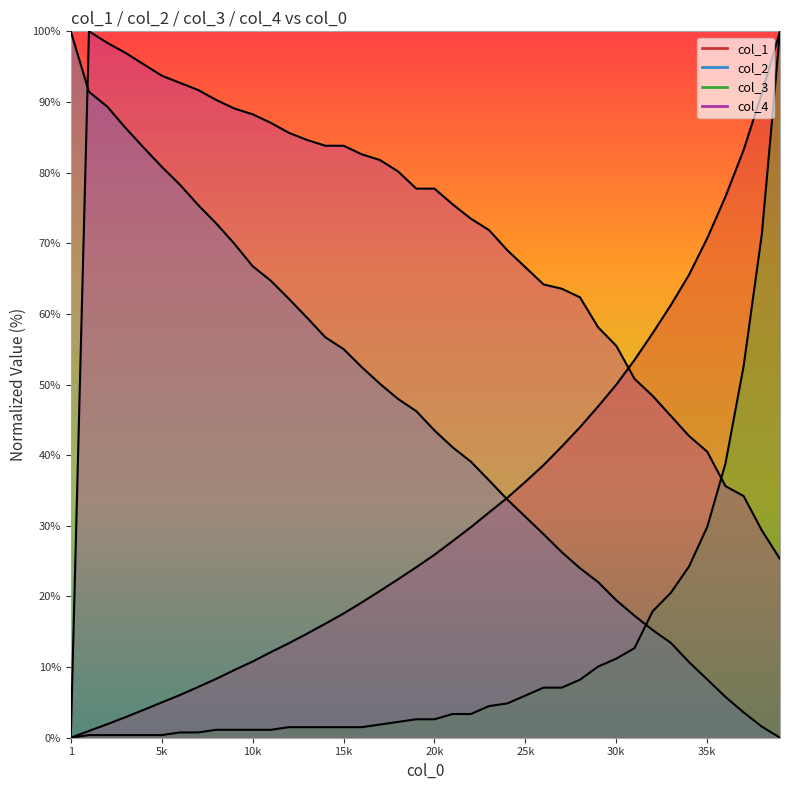

What is the value of the col_1 point at the 11th from the left?

10.8